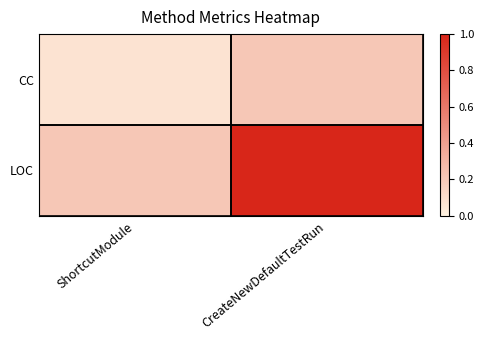

List the series in order of their peak value, highest first.

LOC, CC